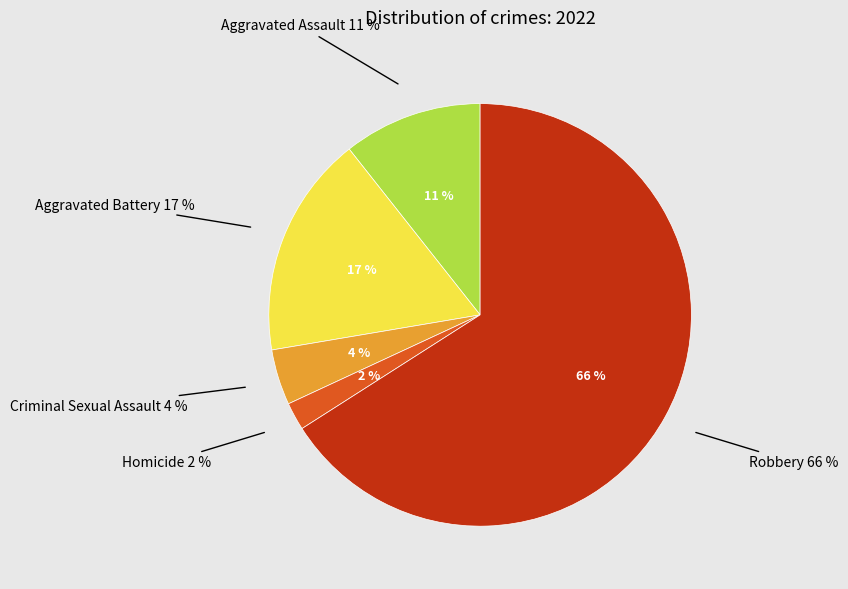

To the nearest percent, what portion does Robbery represent?

66%